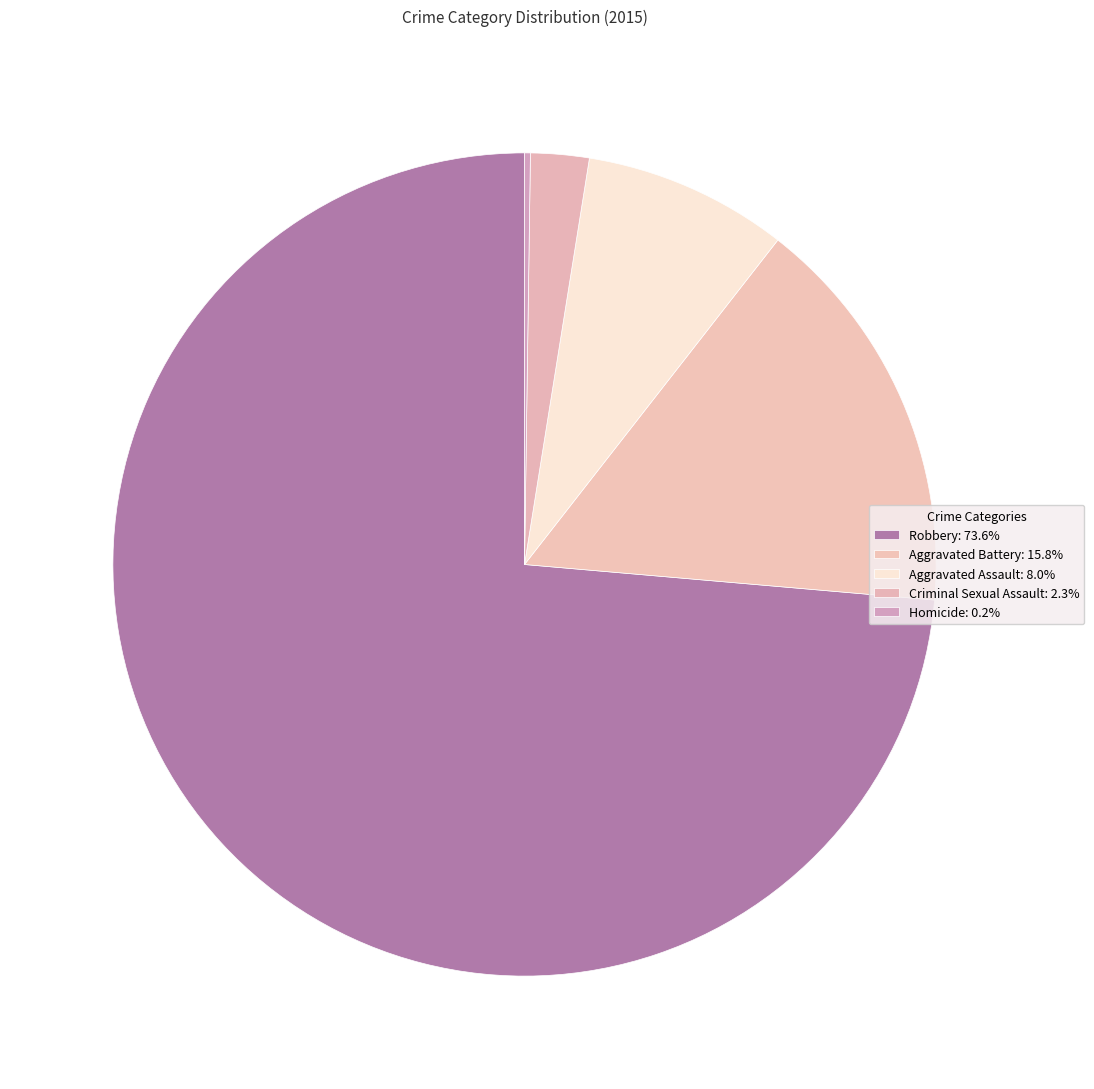

Which slice is the smallest?

Homicide